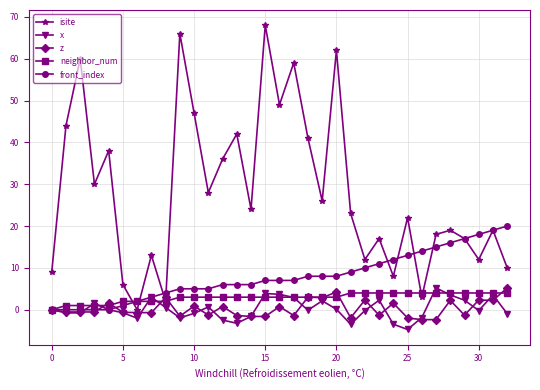

How many categories are shown in the chart?

33